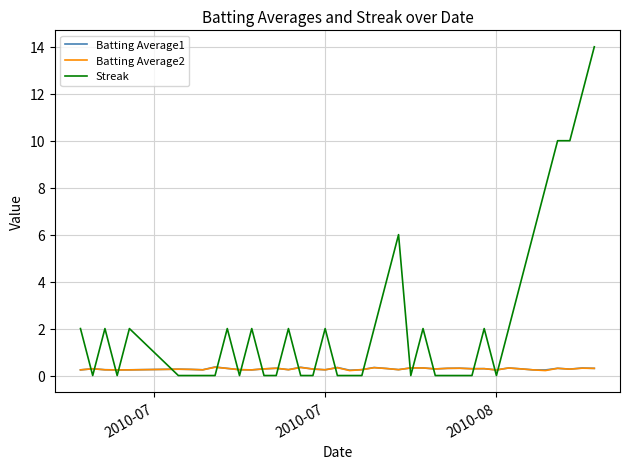

What are all the series names shown in the legend?

Batting Average1, Batting Average2, Streak